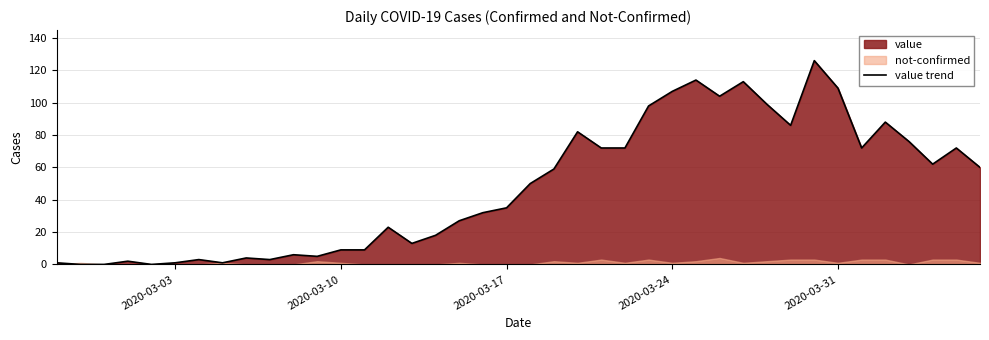

The value trend series shows 9 at 2020-03-10. True or false?

True